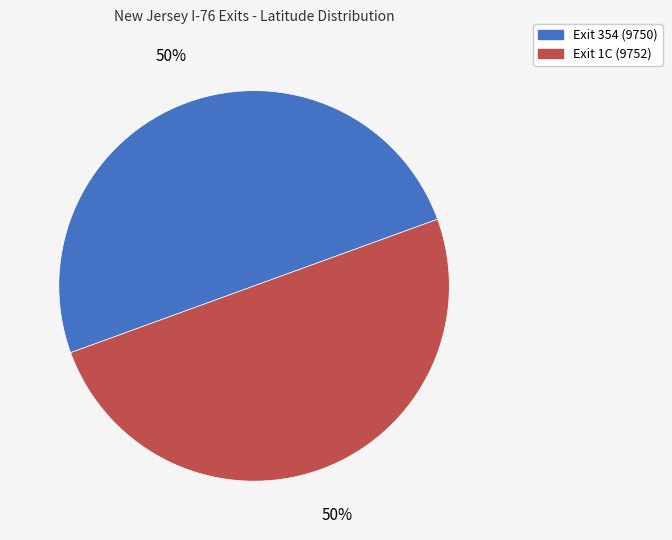

To the nearest percent, what percentage of the pie is Exit 1C (9752)?

50%